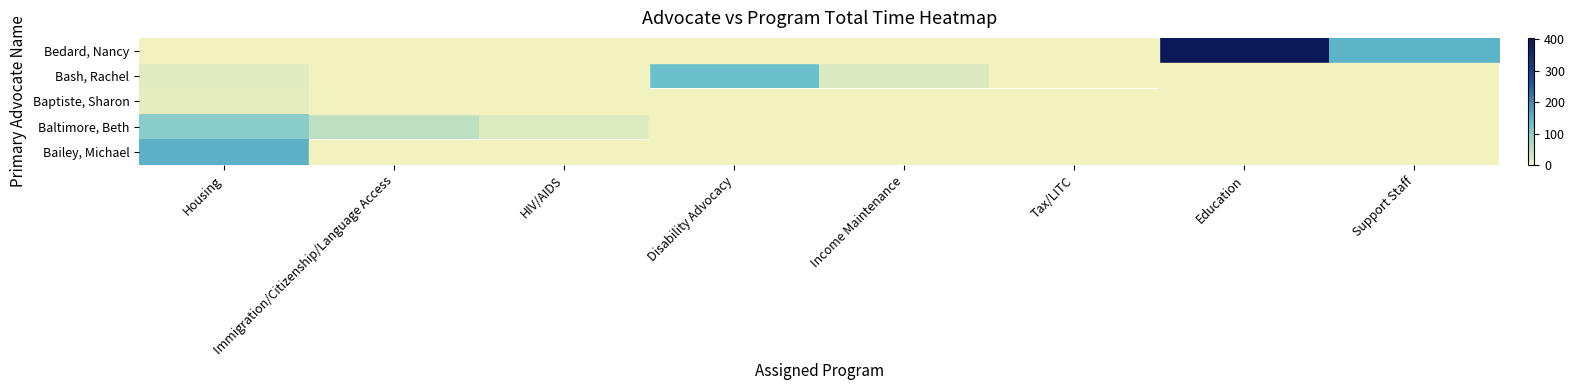

Rank the series by their maximum value, from lowest to highest.

Baptiste, Sharon, Baltimore, Beth, Bash, Rachel, Bailey, Michael, Bedard, Nancy